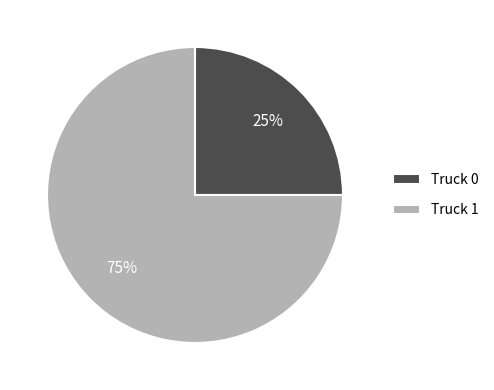

How many segments does this pie chart have?

2